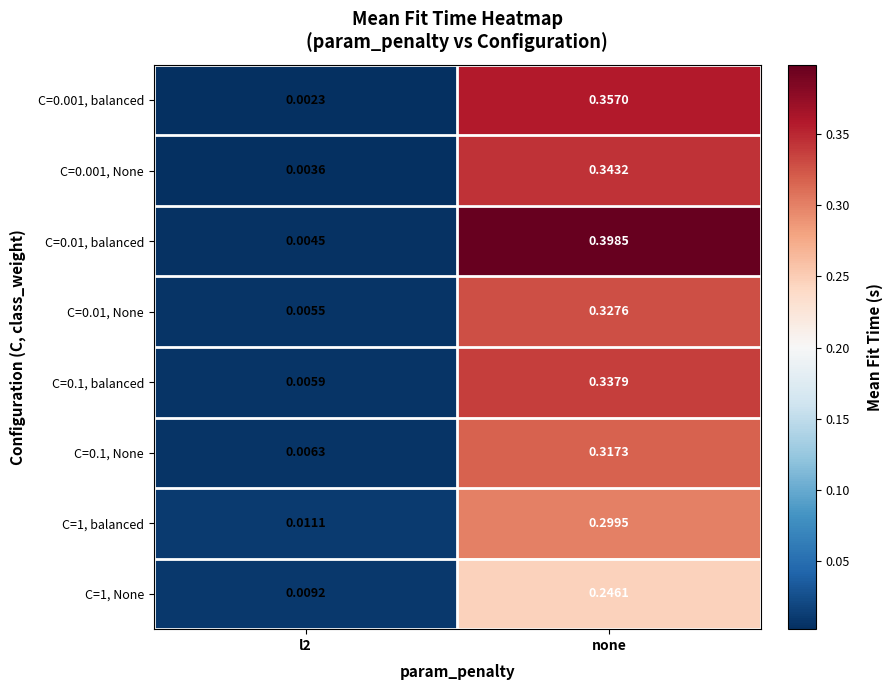

Which label corresponds to the largest value in the chart?

none